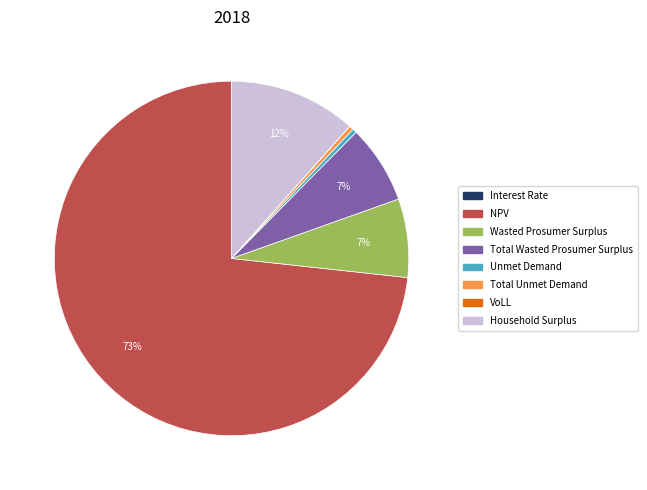

True or false: Total Unmet Demand accounts for 0% of the total.

True